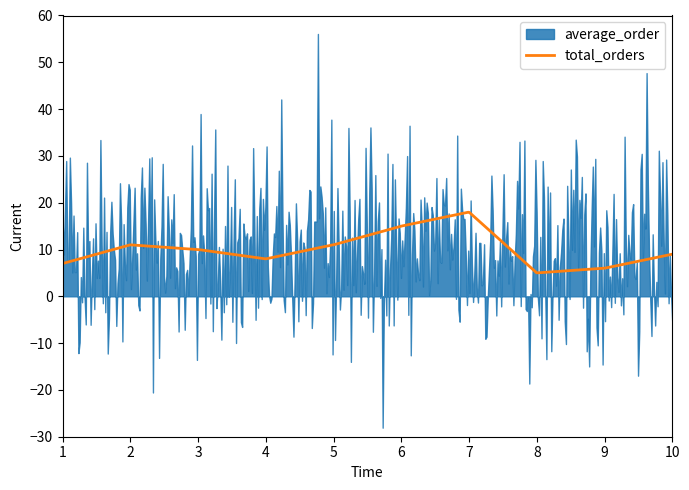

Rank the categories by average_order value from lowest to highest.

8, 7, 4, 3, 5, 9, 1, 10, 6, 2